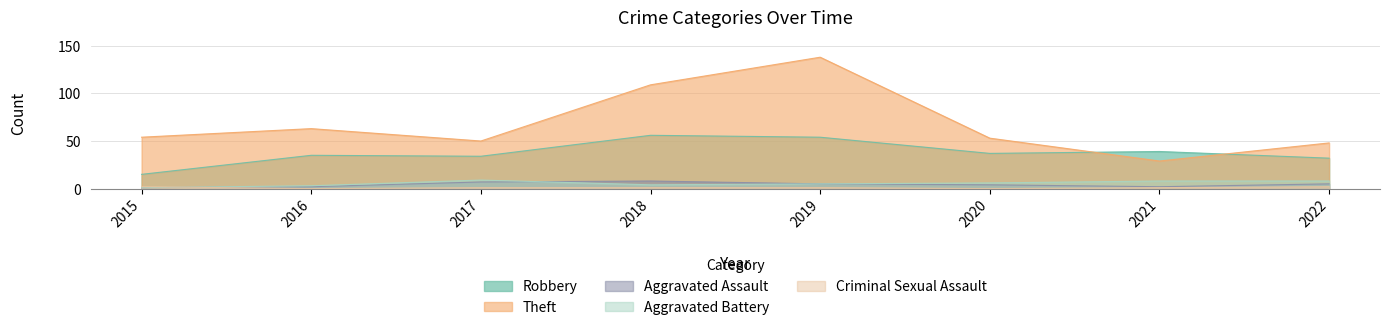

What are all the series names shown in the legend?

Robbery, Theft, Aggravated Assault, Aggravated Battery, Criminal Sexual Assault